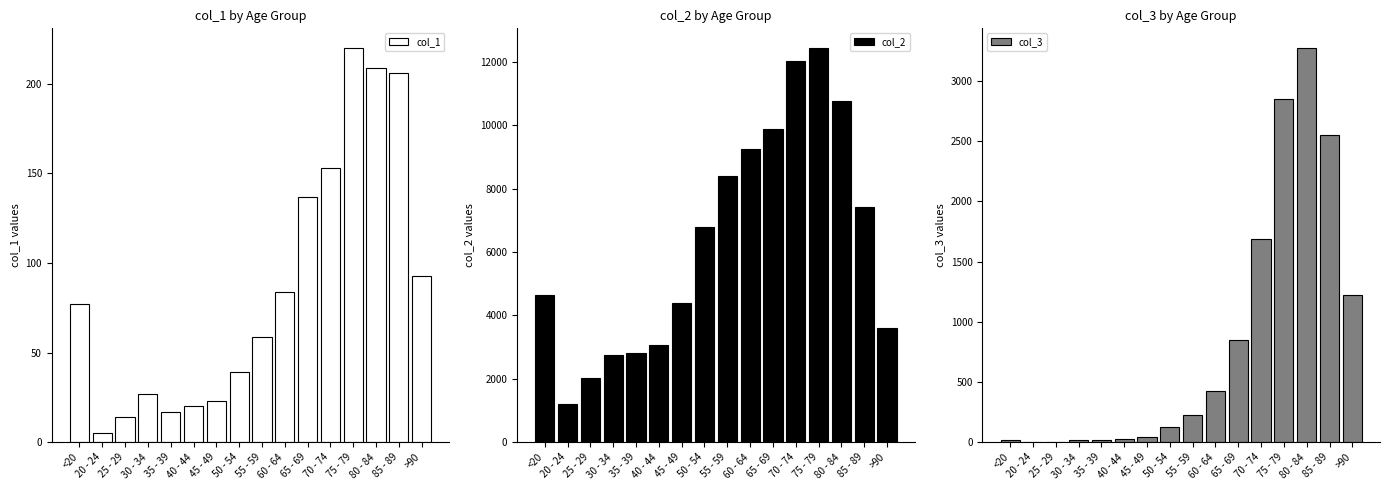

Read the col_3 value at 35 - 39, to the nearest 10.

20